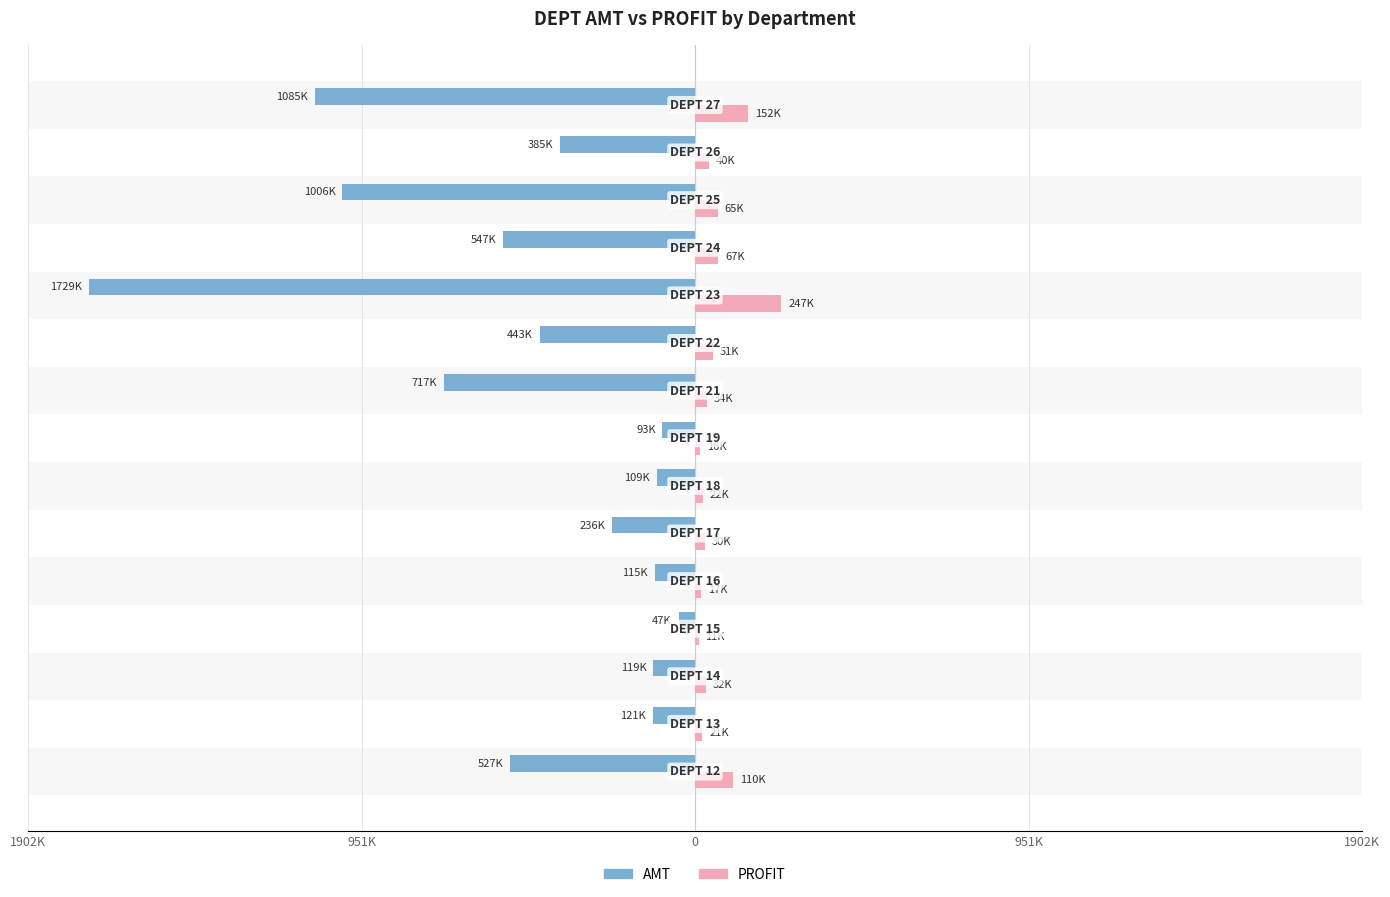

What is the value of the AMT bar at the 1st from the left?

-527033.2